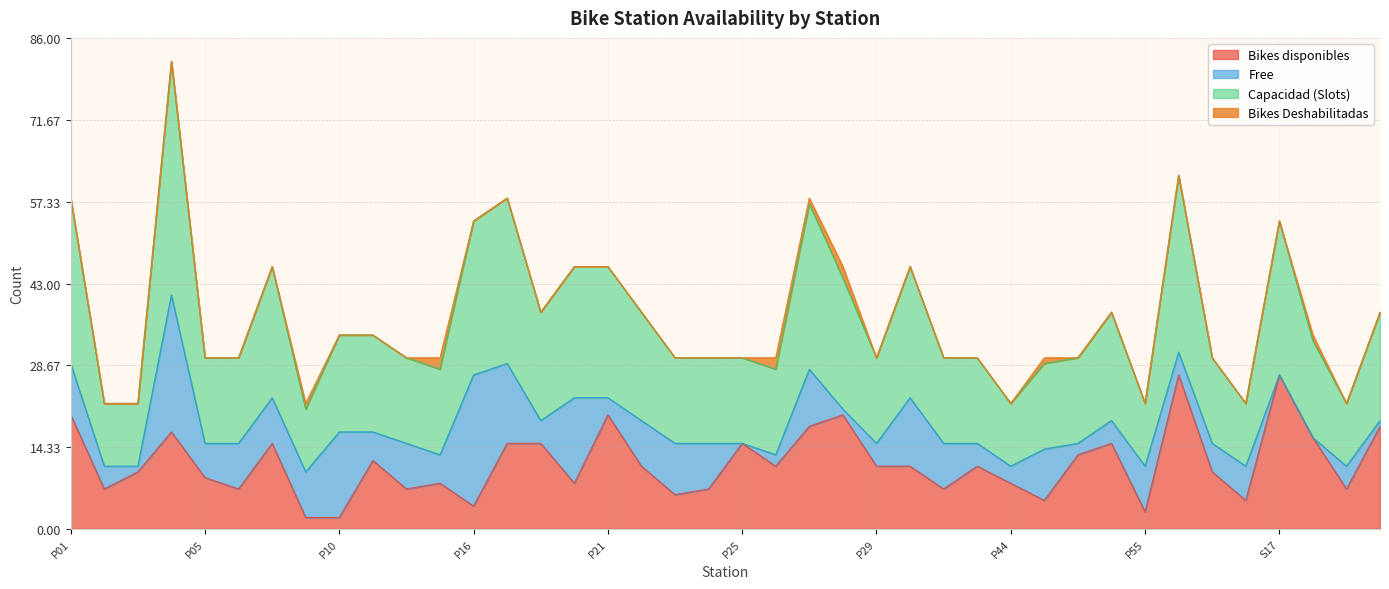

Which series has the largest range (max minus min)?

Capacidad (Slots)